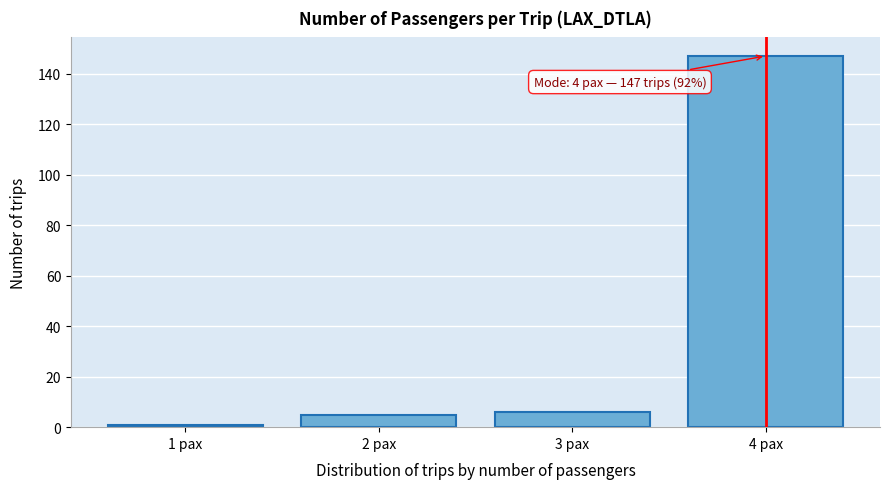

Reading left to right, extract all data points from this chart.

1 pax=1	2 pax=5	3 pax=6	4 pax=147